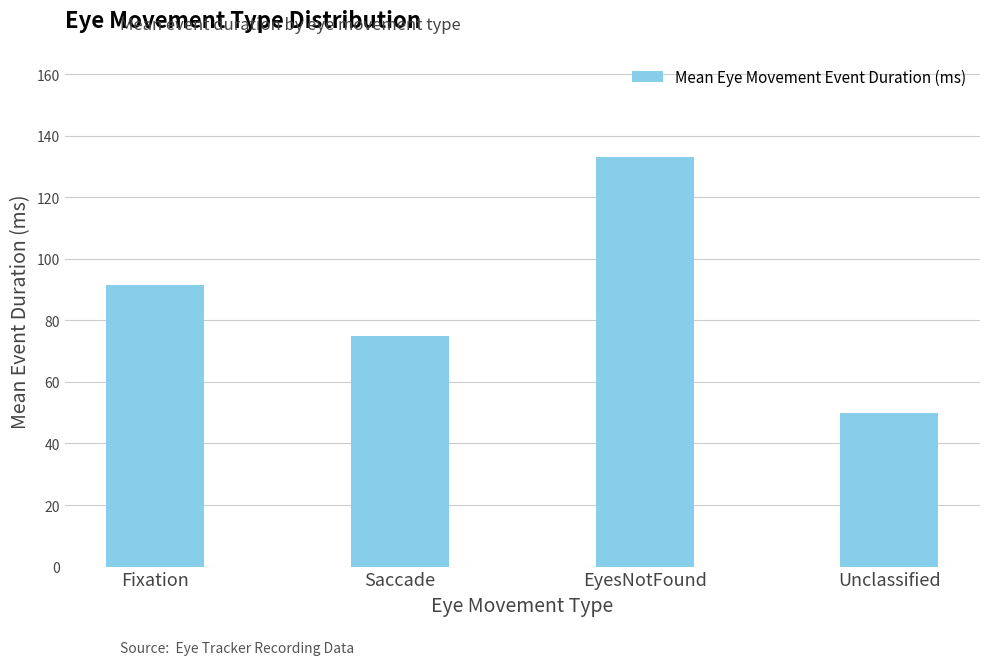

Is it true that the value at Fixation is 41.8?

False